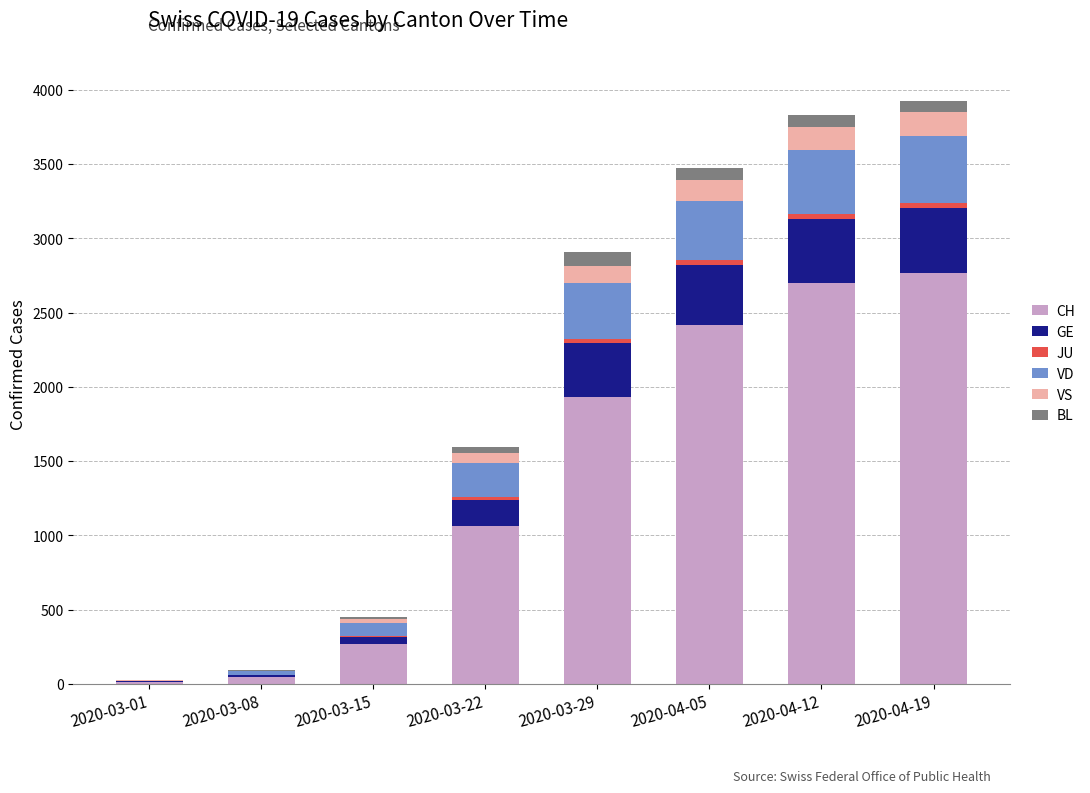

Does the chart contain stacked bars?

Yes